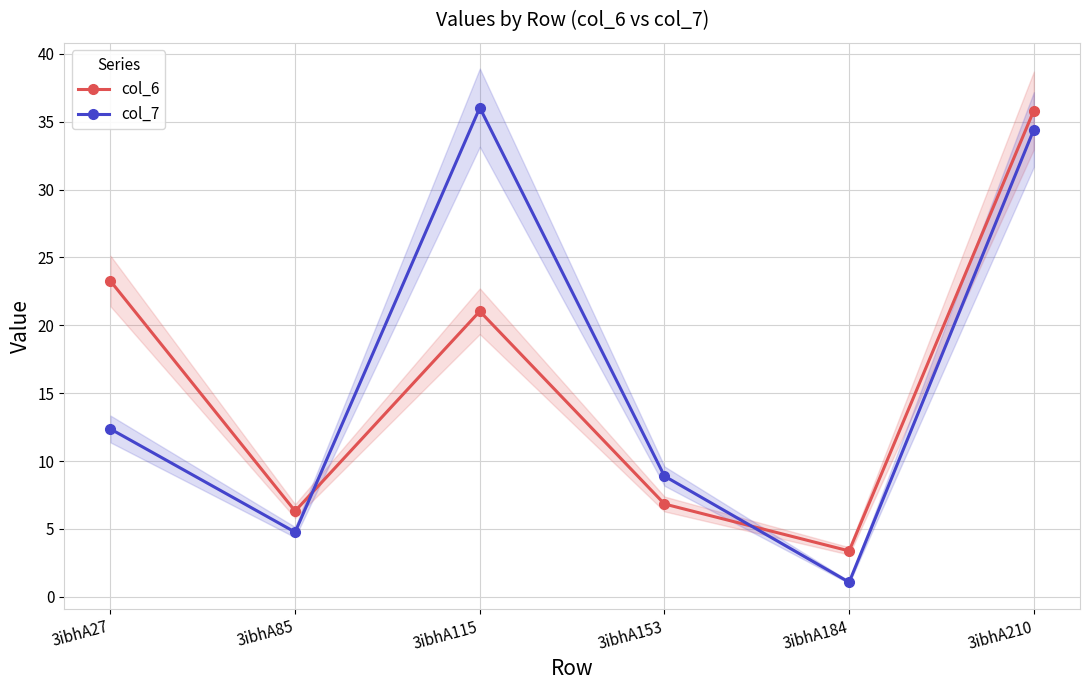

What is the value of the col_6 point at the 5th from the left?

3.4